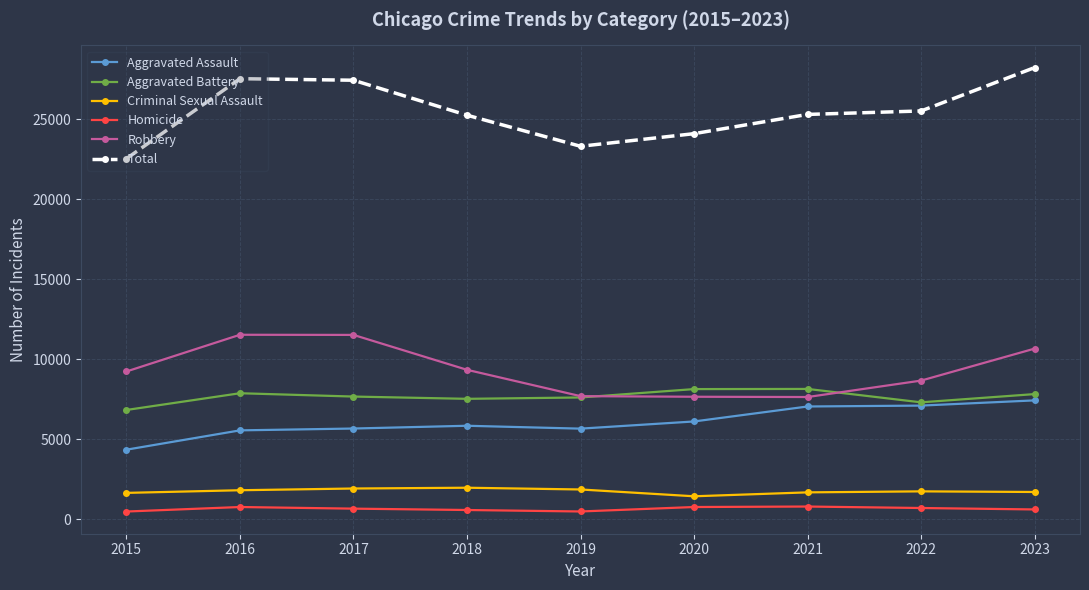

Where does the Aggravated Battery series first go above 7671?

2016